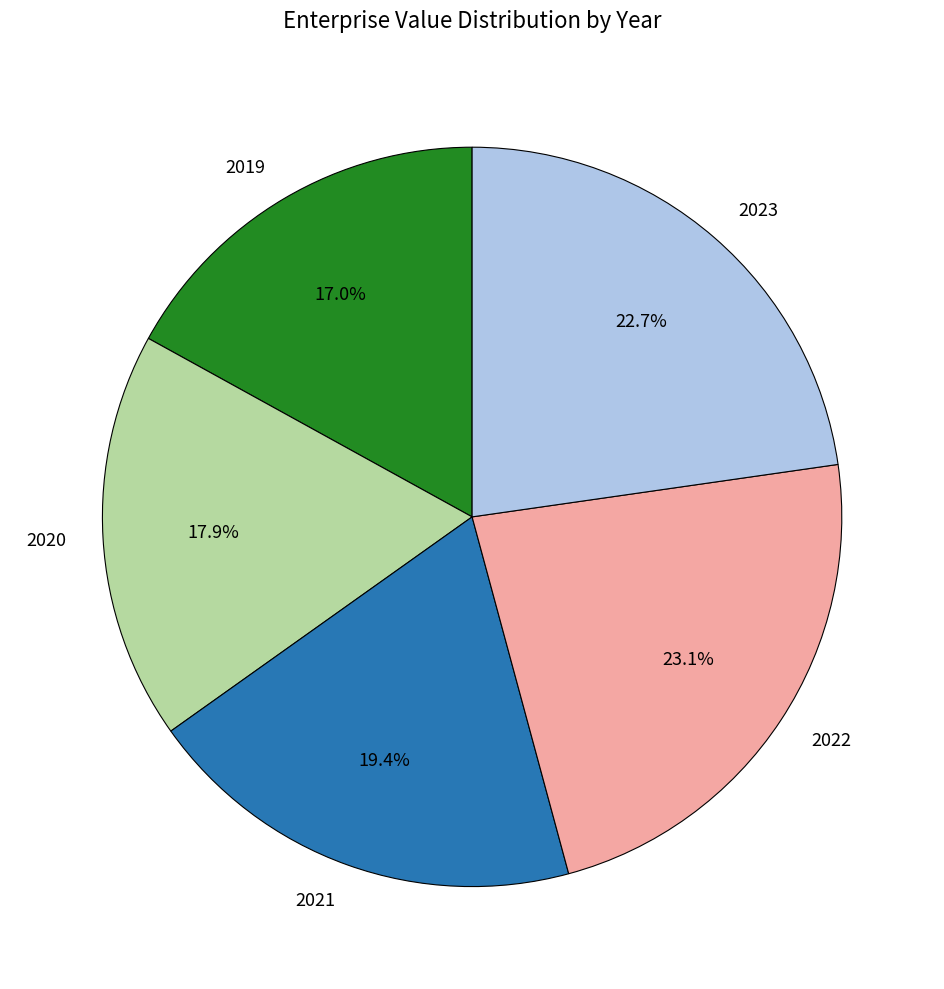

To the nearest percent, what percentage of the pie is 2023?

23%